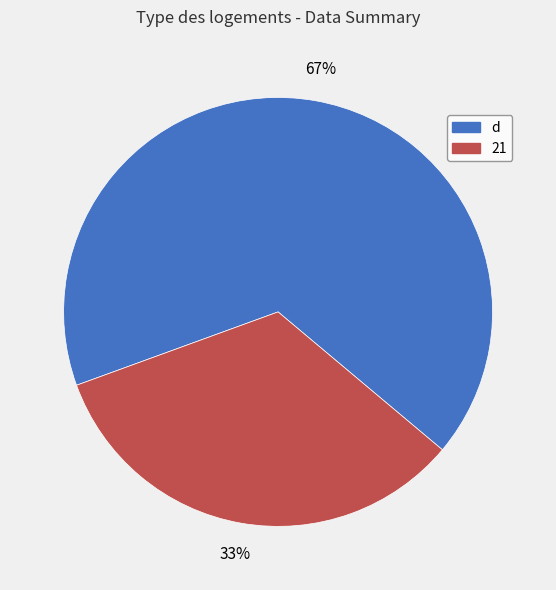

What percentage is the 21 slice, to the nearest percent?

33%